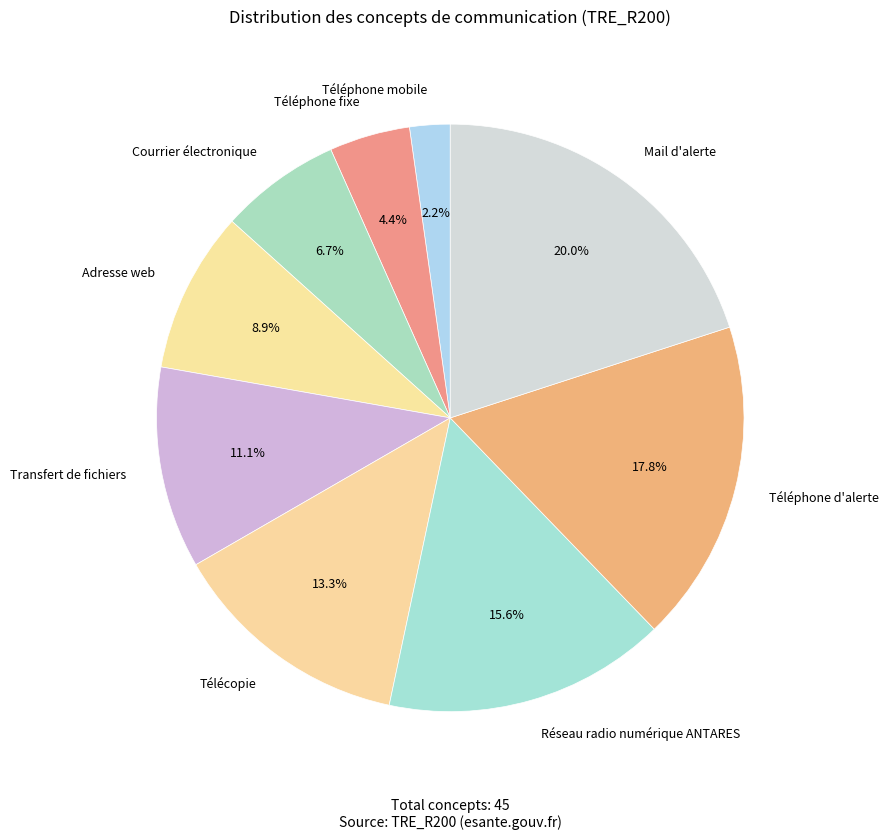

What percentage is the Télécopie slice, to the nearest percent?

13%